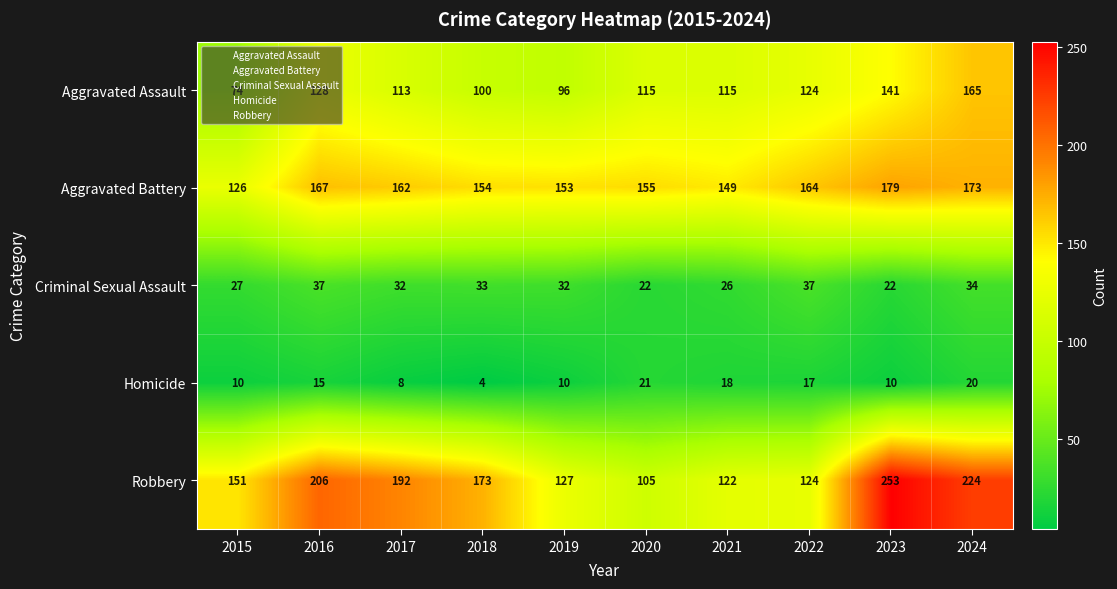

What is the total value across all series at 2017?

507